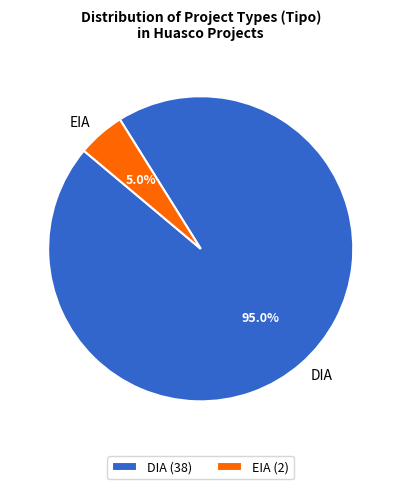

Count the number of slices in the pie.

2